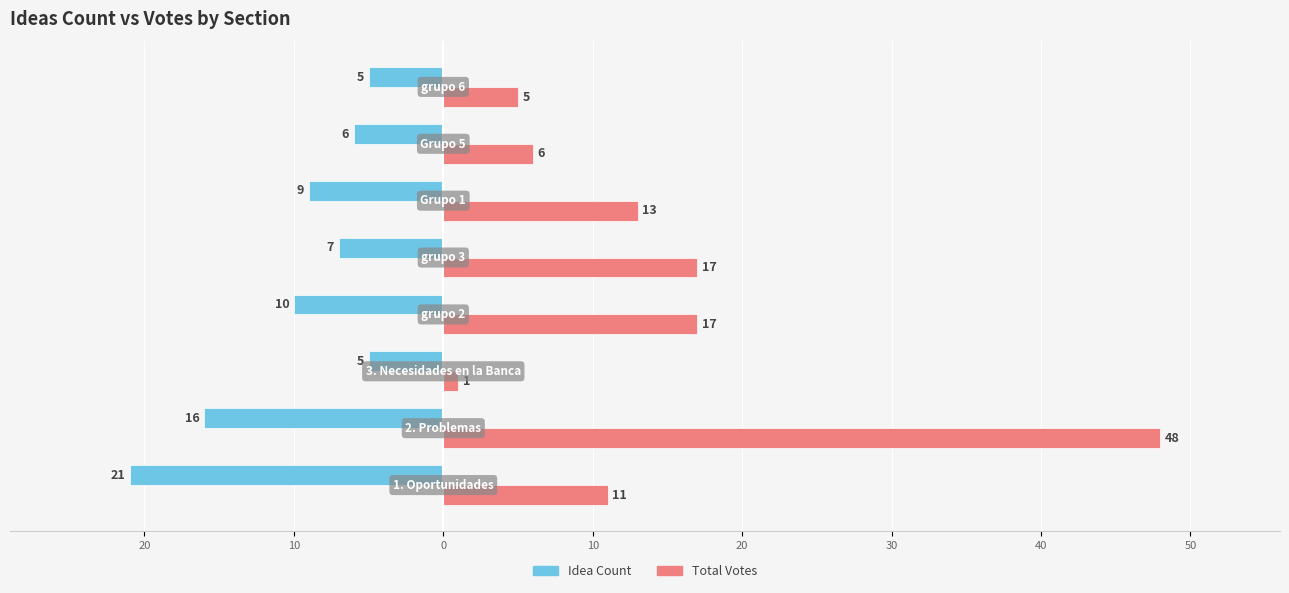

What are all the series names shown in the legend?

Idea Count, Total Votes